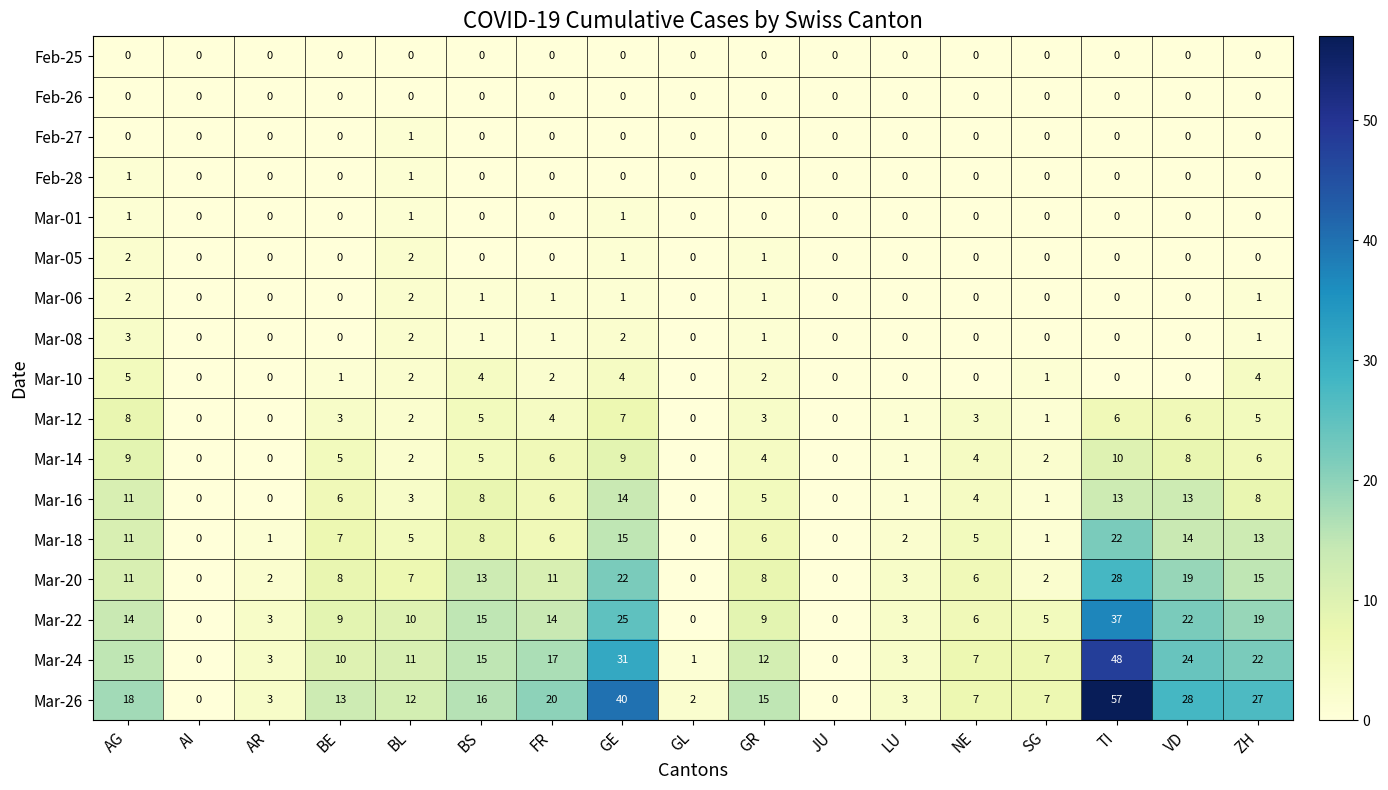

At how many categories does at least one series exceed 5?

12